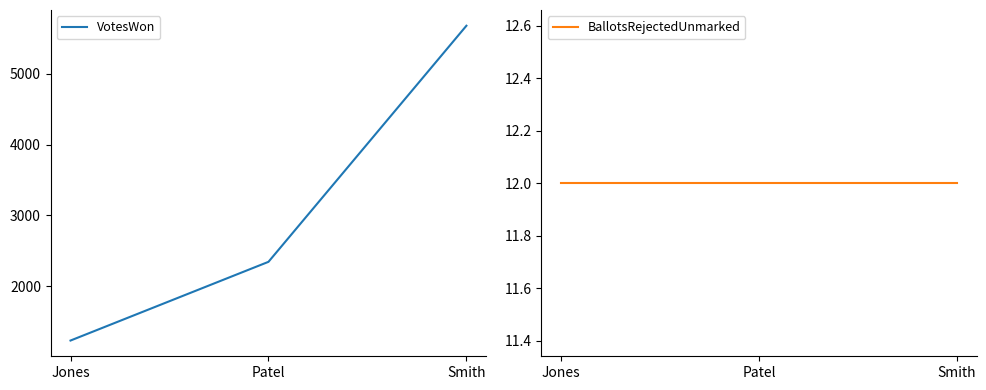

Is it true that VotesWon equals 1234 at Jones?

True